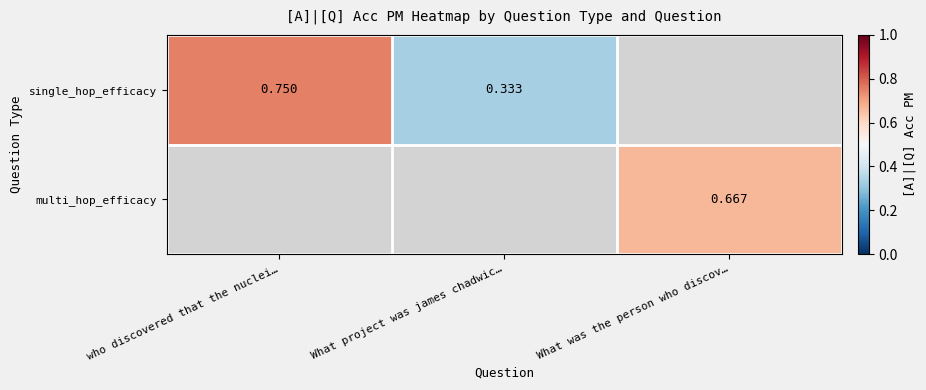

Is the value of multi_hop_efficacy at What was the person who discov… greater than the value of single_hop_efficacy at who discovered that the nuclei…?

No